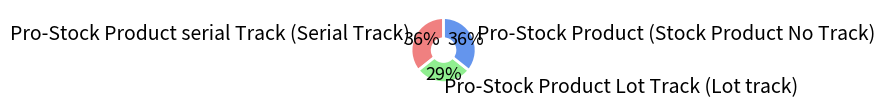

Is it true that Pro-Stock Product Lot Track (Lot track) is 42% of the pie?

False